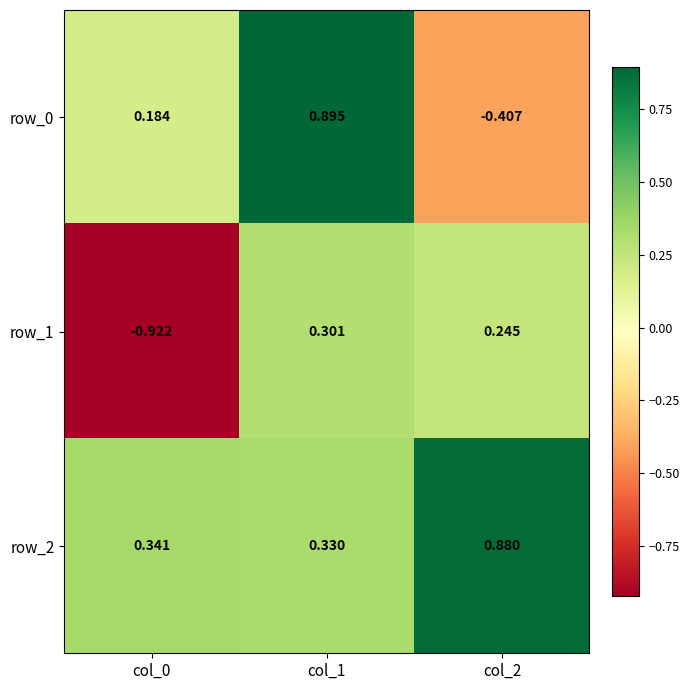

How many values in row_1 are below zero?

1